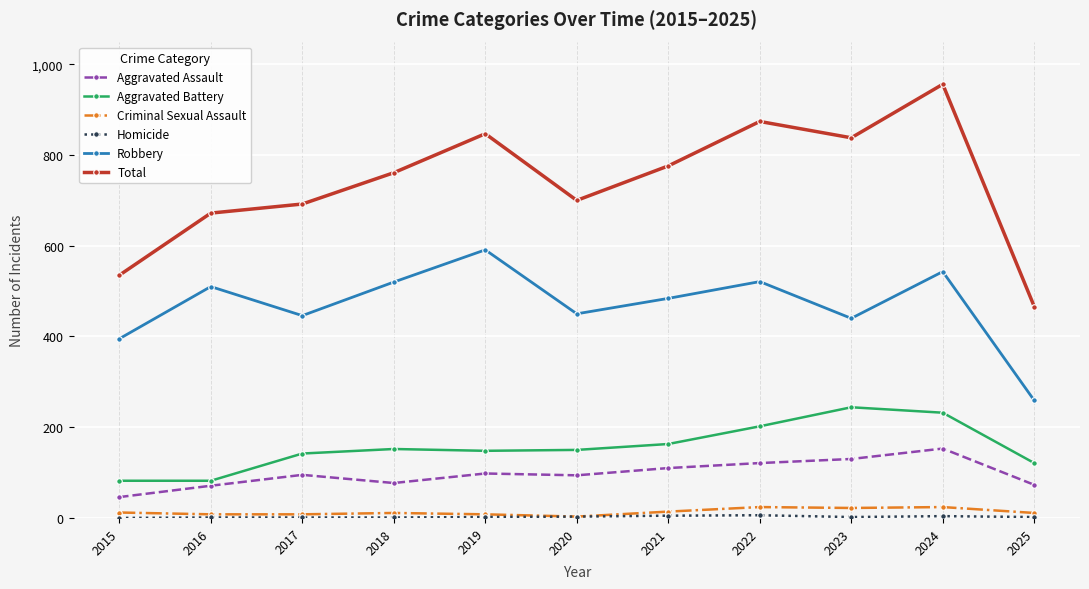

Which category has the lowest value in the Aggravated Assault series?

2015